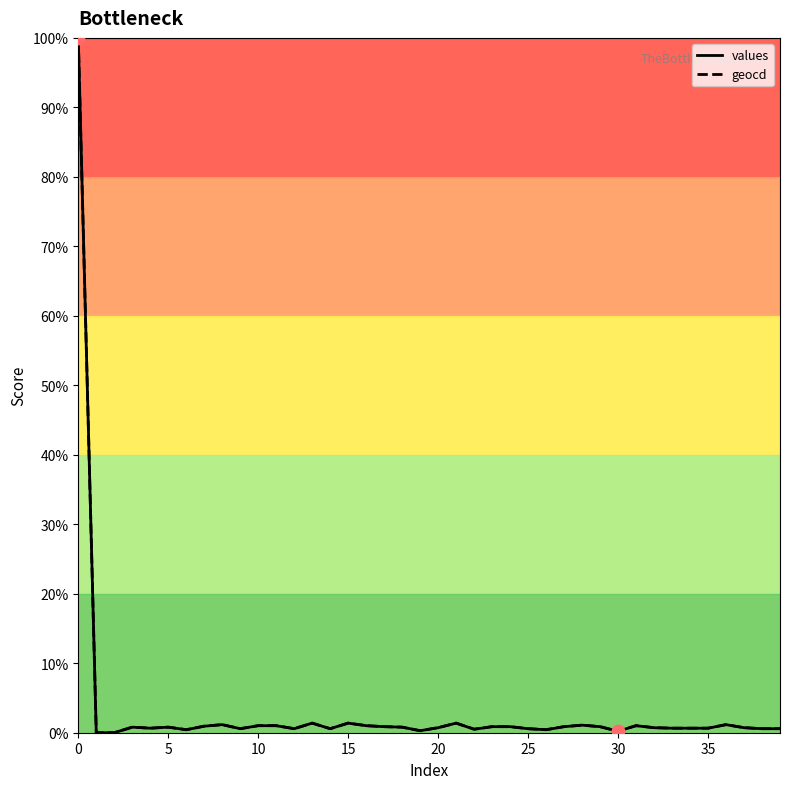

What is the highest value of the values series?

100.0